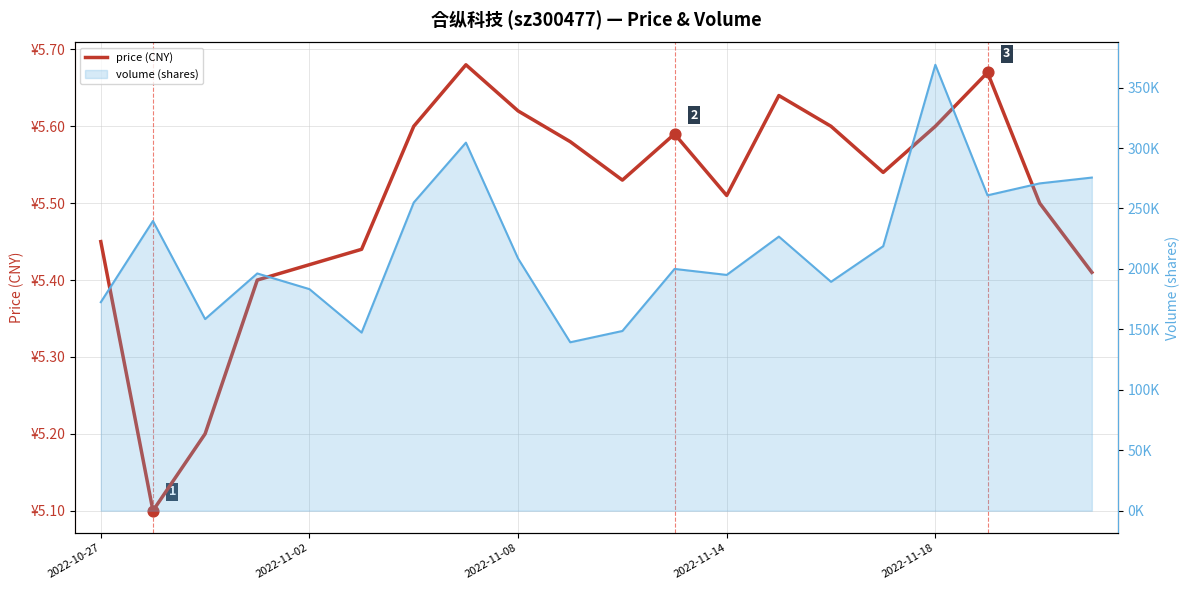

Is the value of price (CNY) at 18 greater than the value of volume (shares) at 19?

No